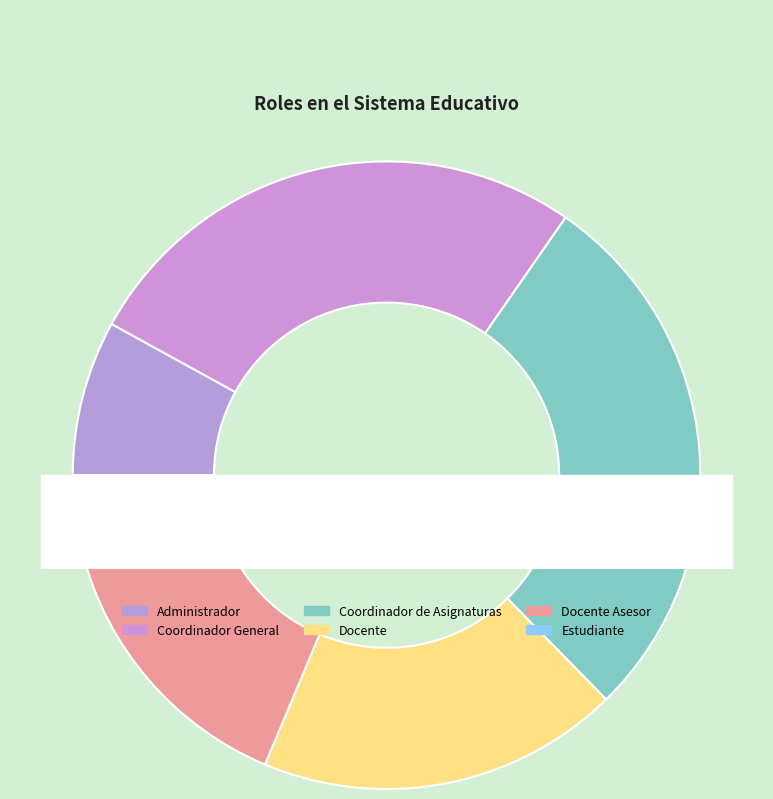

Combined, what portion of the pie is Coordinador General and Docente?

45.3%